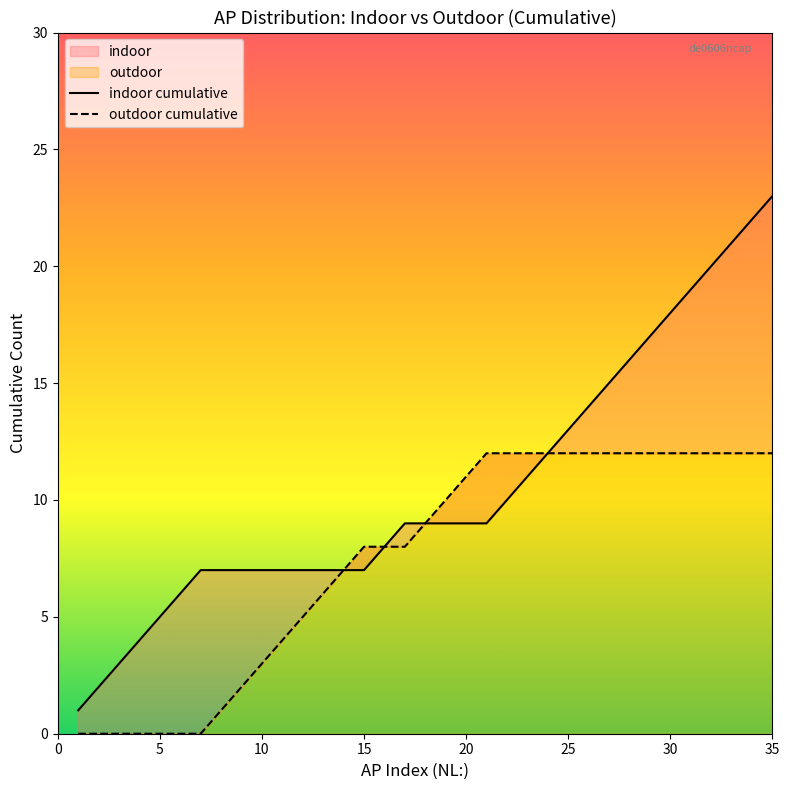

True or false: outdoor cumulative and indoor cumulative cross at least once.

False